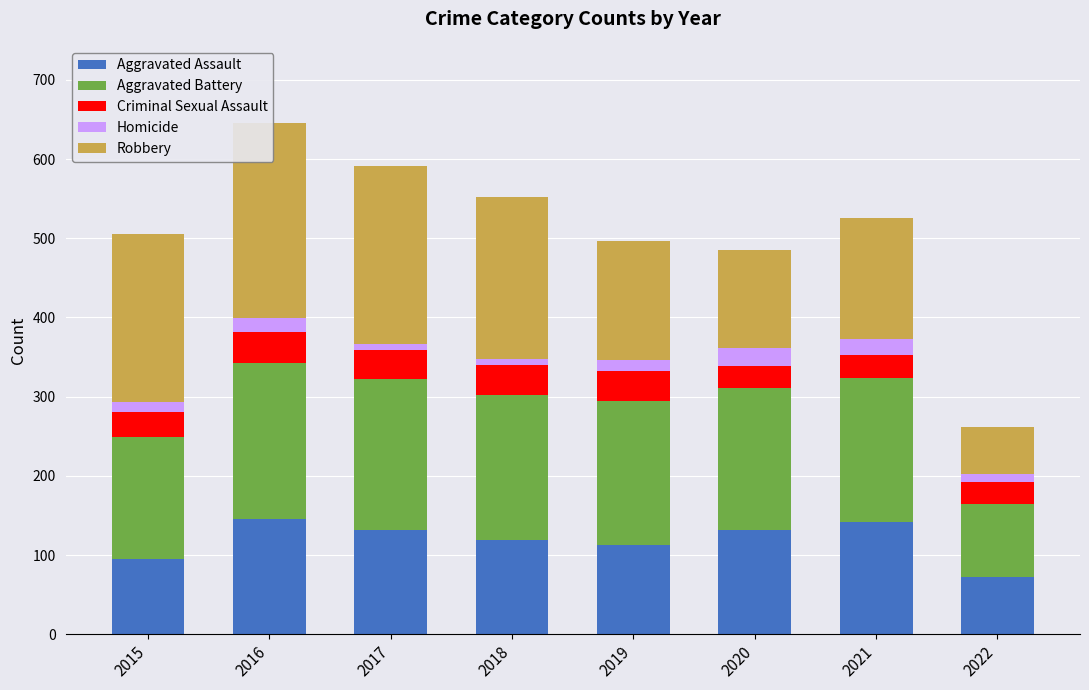

What is the highest value of the Criminal Sexual Assault series?

39